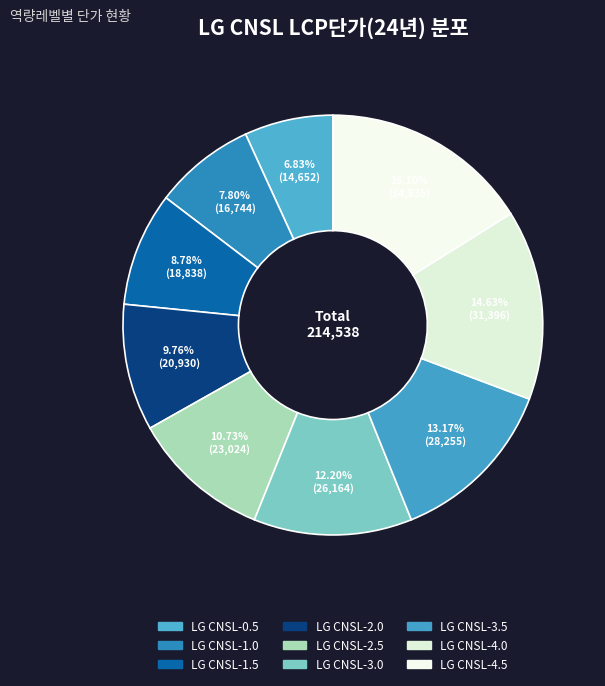

How many segments does this pie chart have?

9